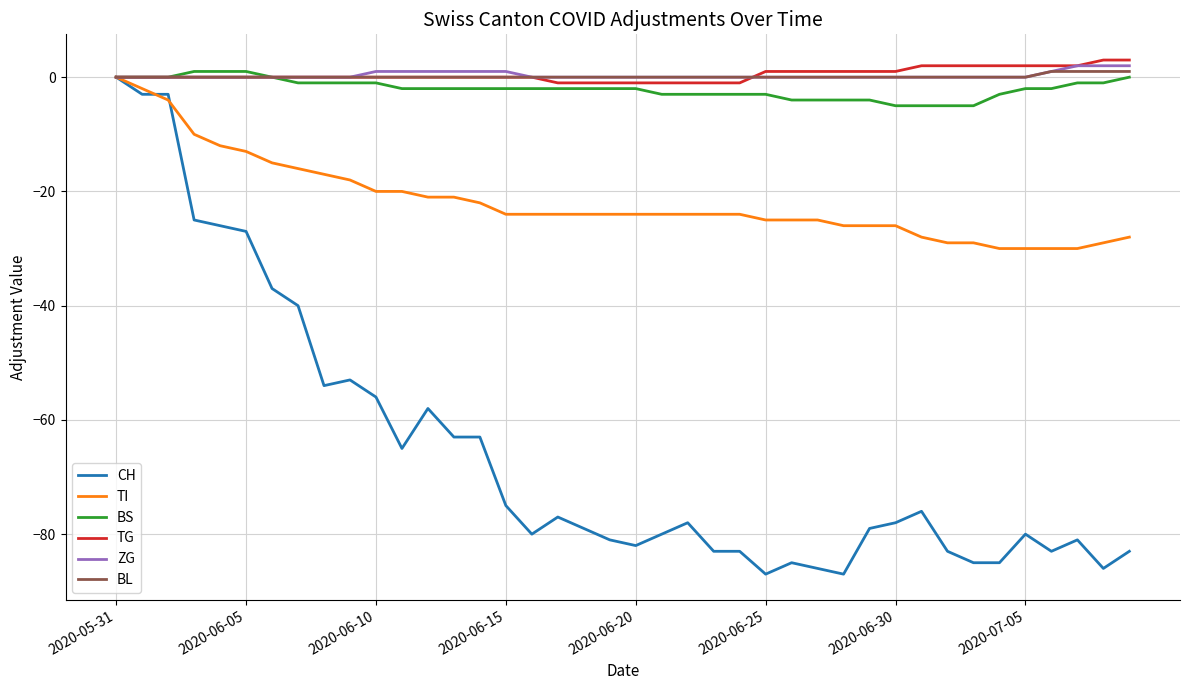

What is the greatest value displayed?

3